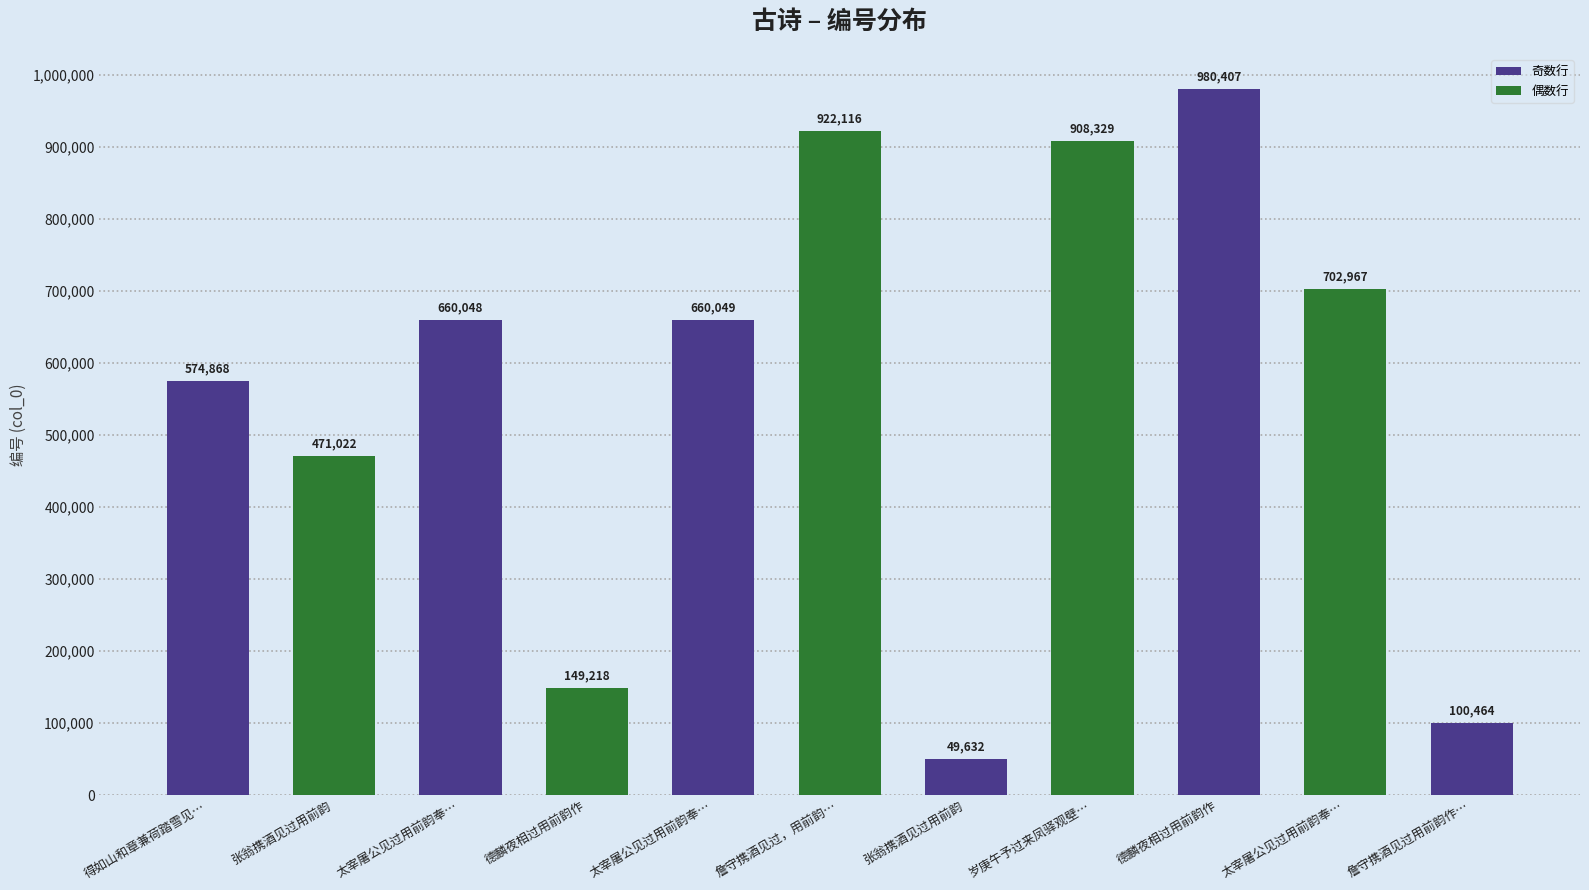

Approximately how many times larger is the value at 太宰屠公见过用前韵奉… compared to 岁庚午予过来凤驿观壁…?

0.7